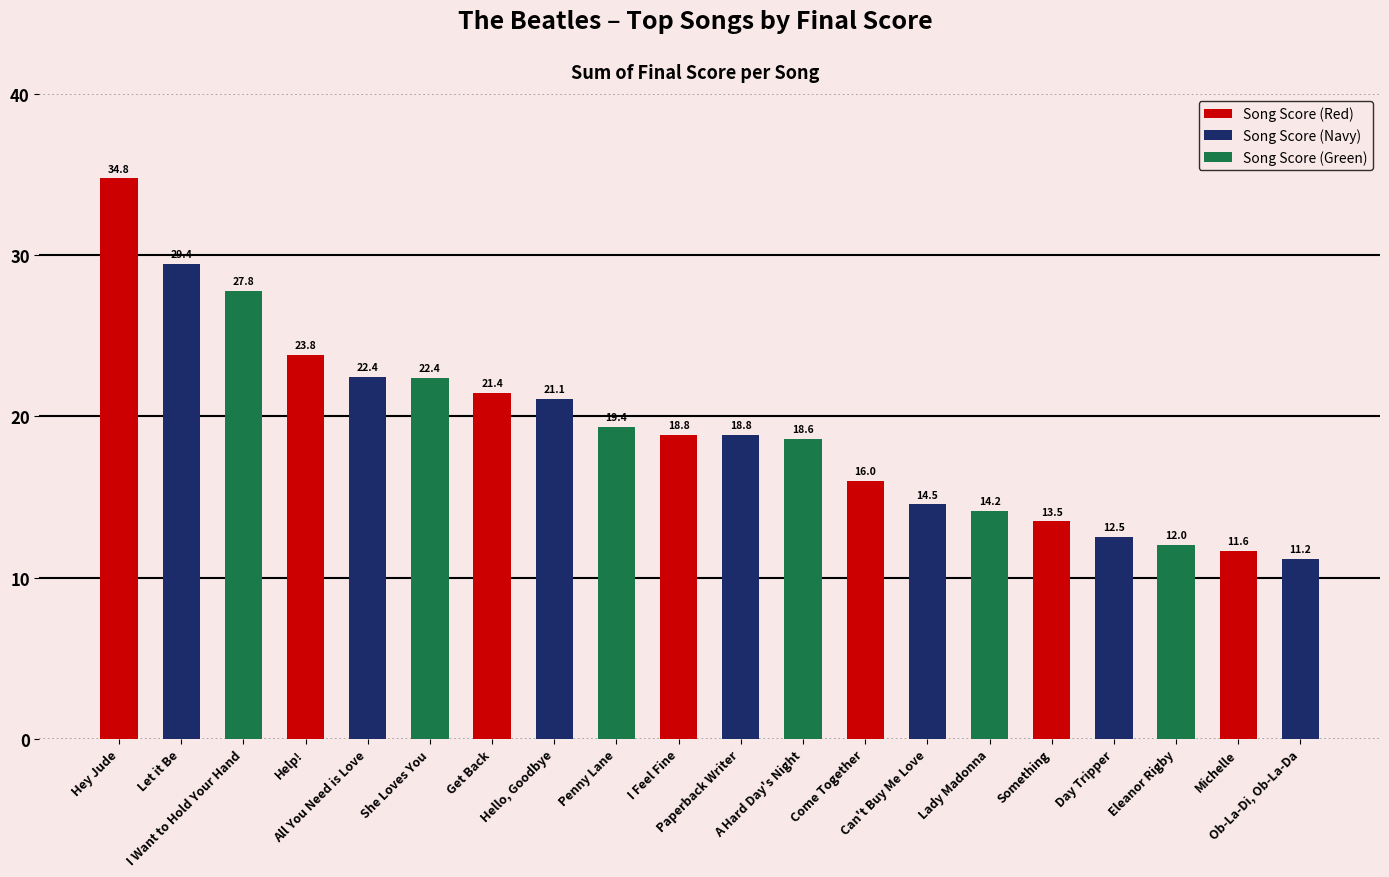

Reading left to right, transcribe all the data shown in this chart.

34.8	29.4	27.8	23.8	22.4	22.4	21.4	21.1	19.4	18.8	18.8	18.6	16.0	14.5	14.2	13.5	12.5	12.0	11.6	11.2